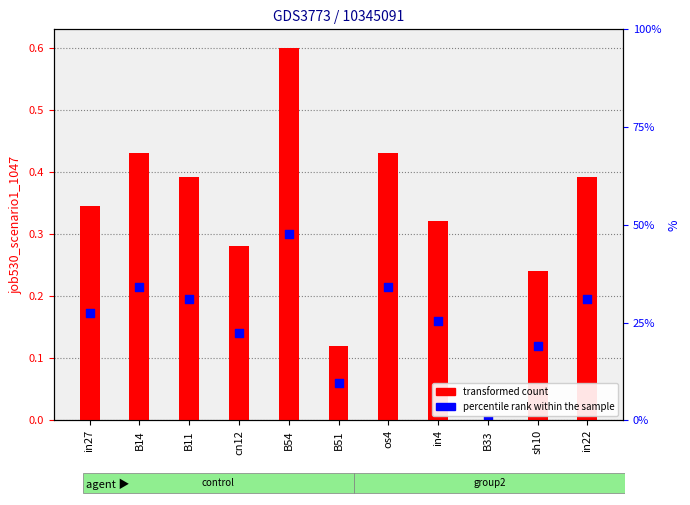

What is the change in value from B11 to cn12?

-0.1